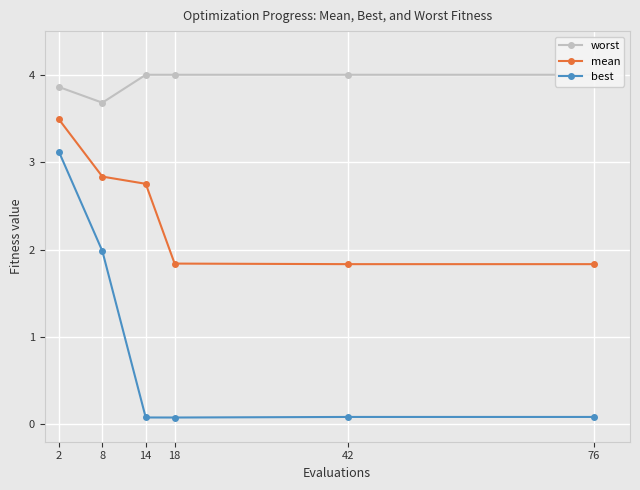

The mean series shows 4.2 at 8. True or false?

False